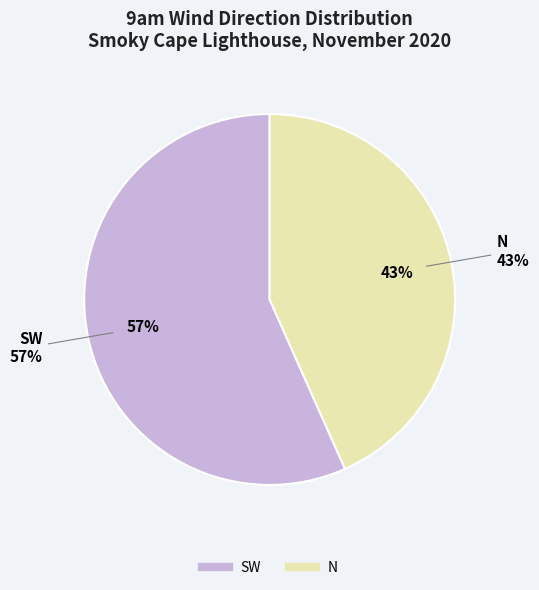

To the nearest percent, what percentage of the pie is SW?

57%